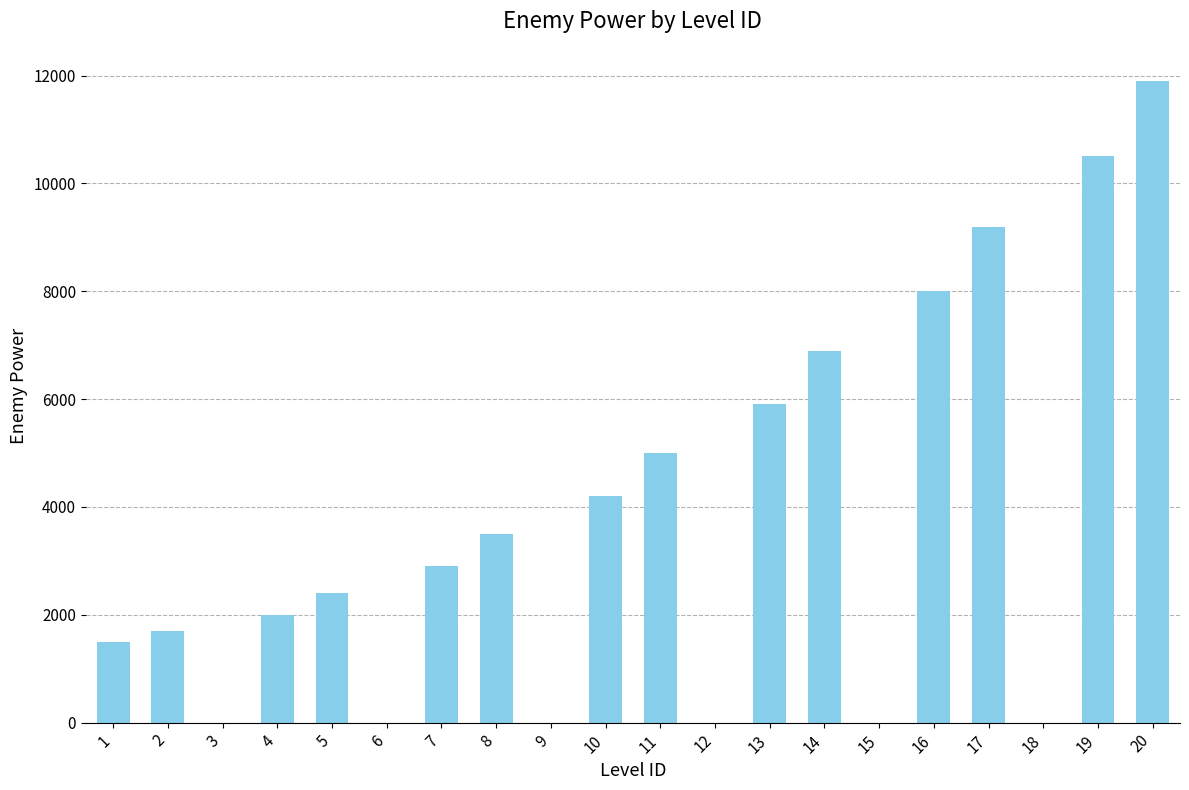

Reading left to right, transcribe all the data shown in this chart.

1=1500	2=1700	3=0	4=2000	5=2400	6=0	7=2900	8=3500	9=0	10=4200	11=5000	12=0	13=5900	14=6900	15=0	16=8000	17=9200	18=0	19=10500	20=11900